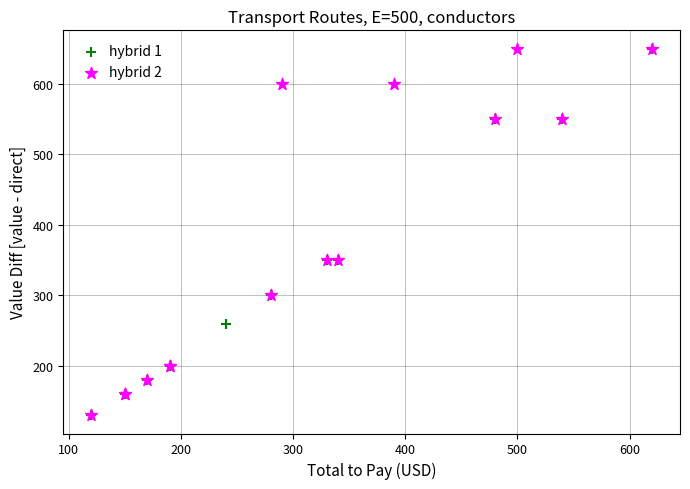

What are all the series names shown in the legend?

hybrid 1, hybrid 2